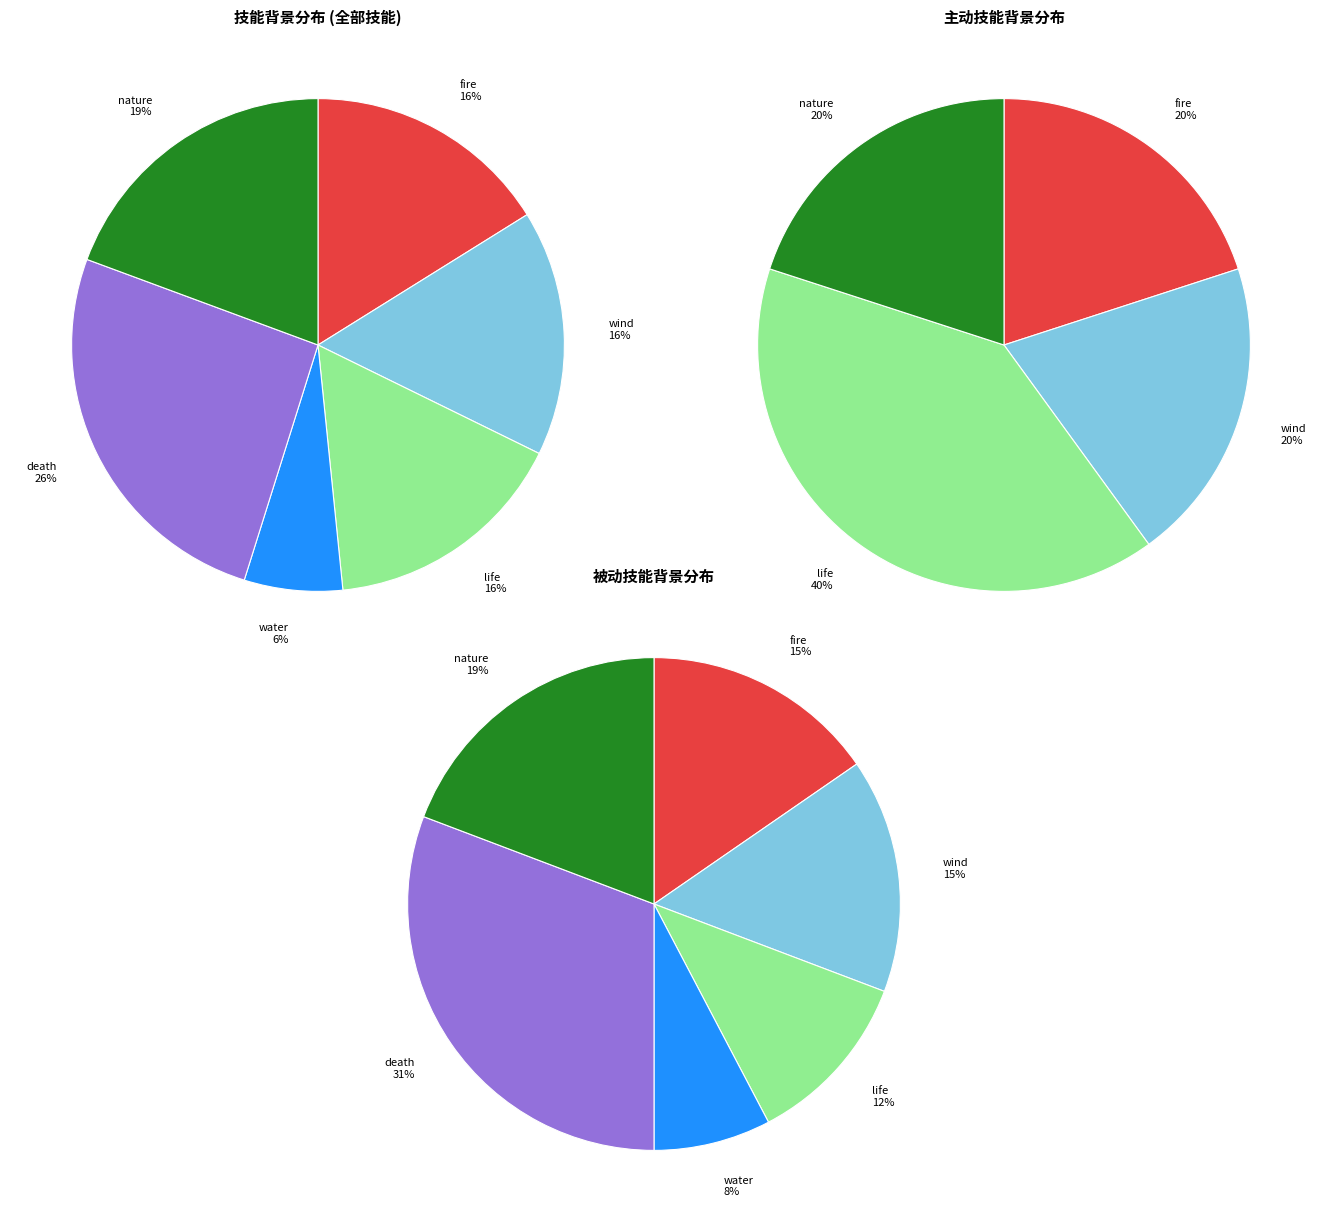

Does life represent more than half of the total?

No